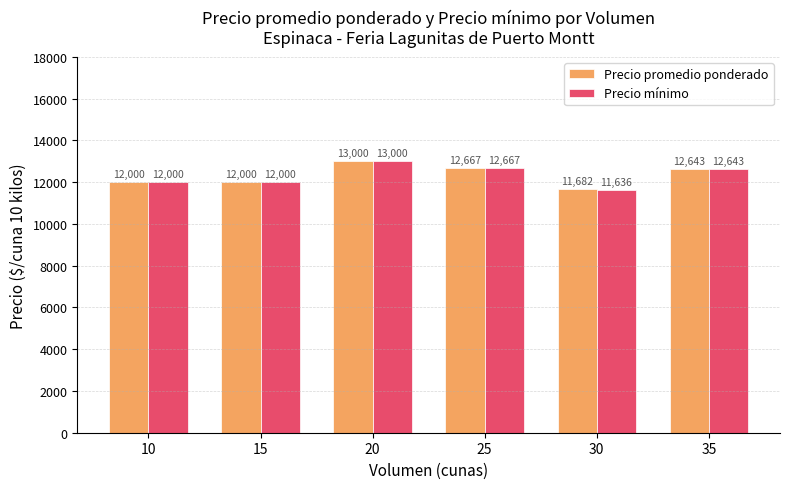

What is the minimum value for Precio mínimo?

11636.4